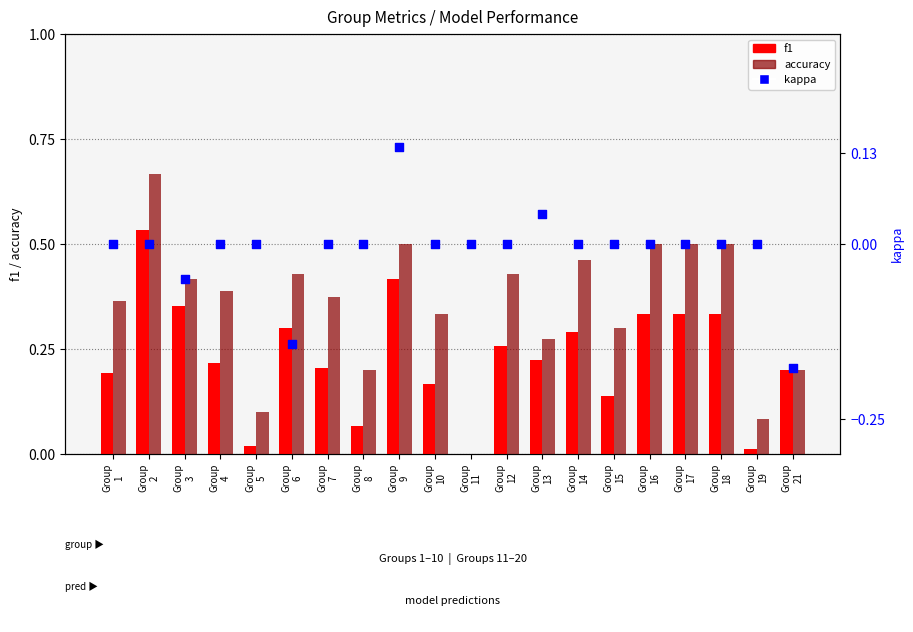

Which series reaches the minimum Y coordinate?

kappa